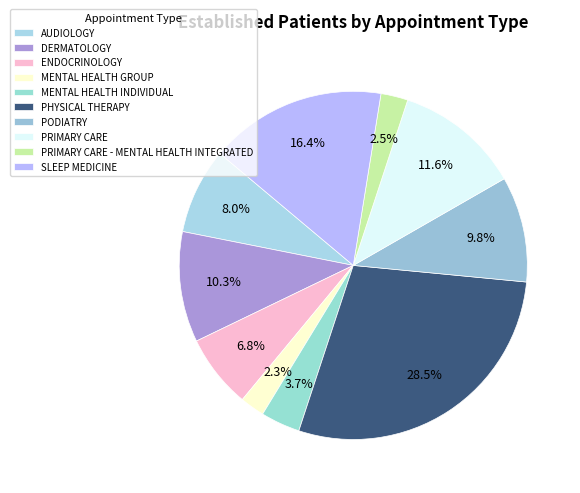

To the nearest percent, what is the average slice percentage?

10%